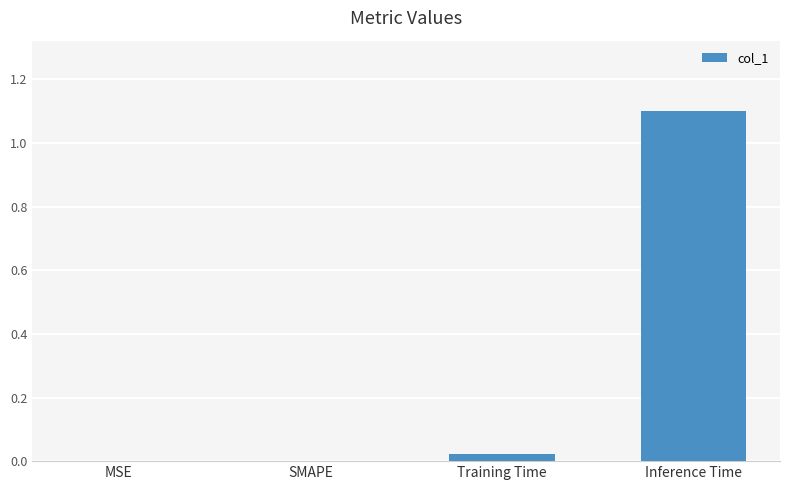

Between Inference Time and Training Time, which is larger?

Inference Time